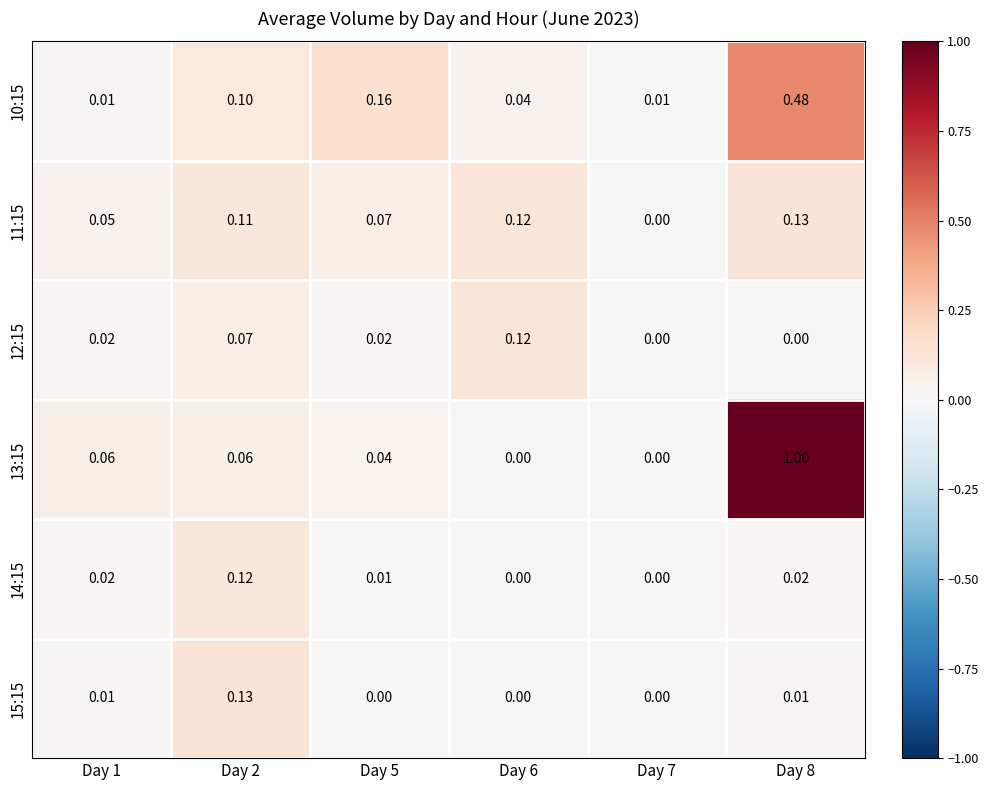

Is the value of 15:15 at Day 5 greater than the value of 10:15 at Day 6?

No